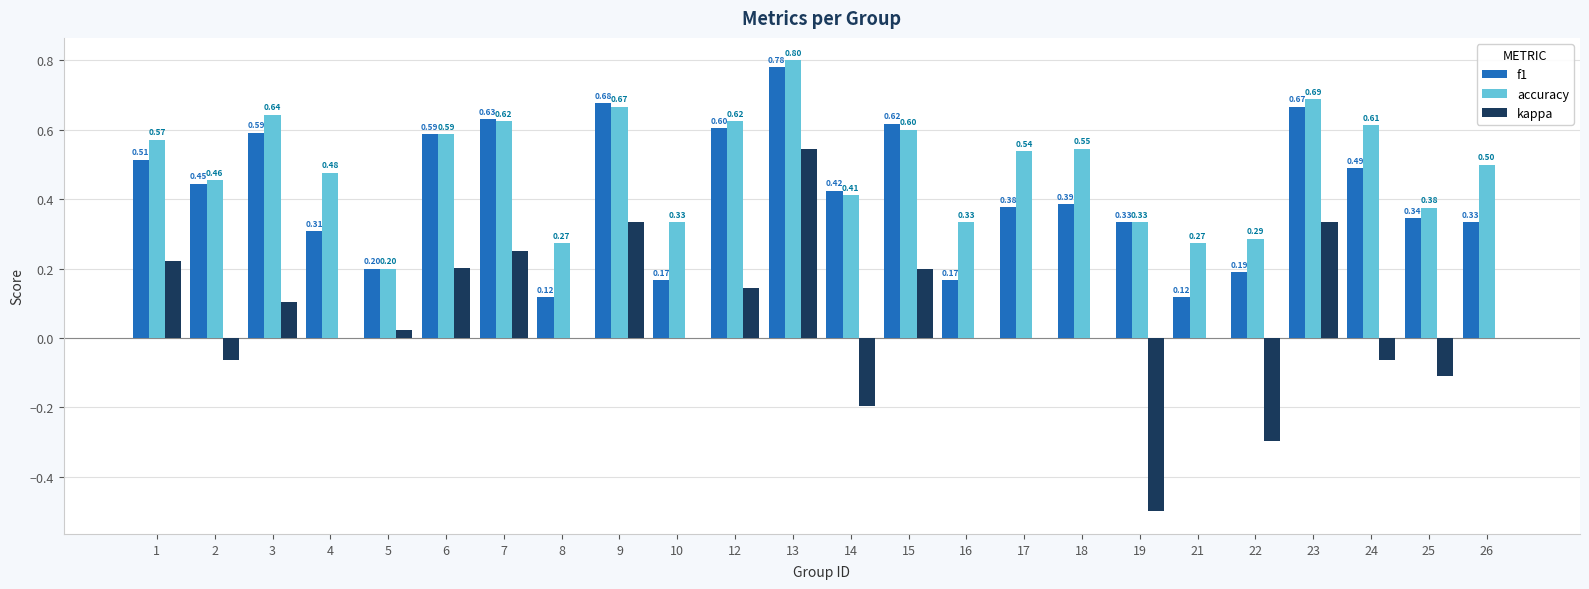

What is the spread (max minus min) of values at 12?

0.5